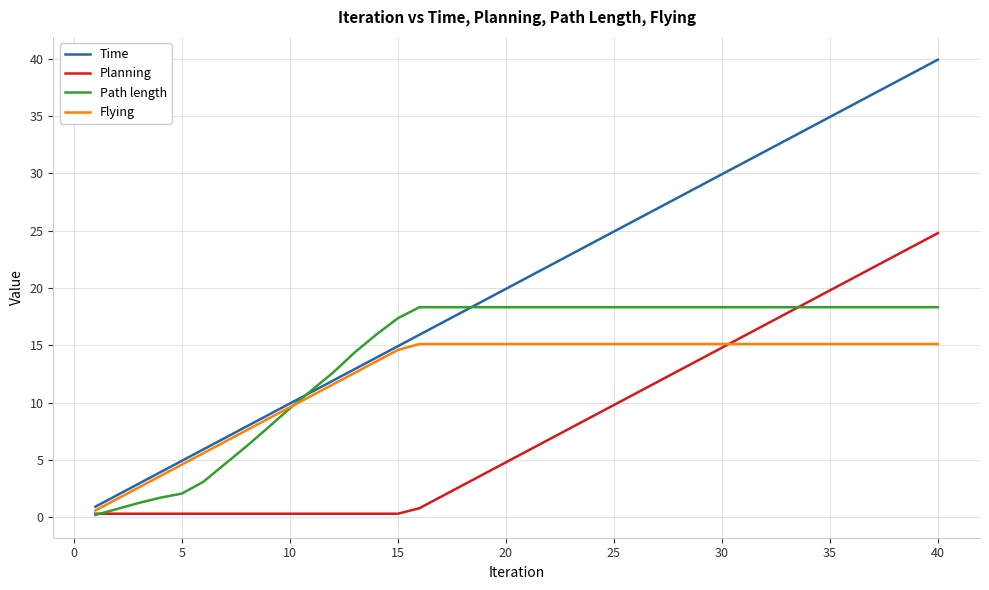

List the series in order of their overall mean, highest first.

Time, Path length, Flying, Planning